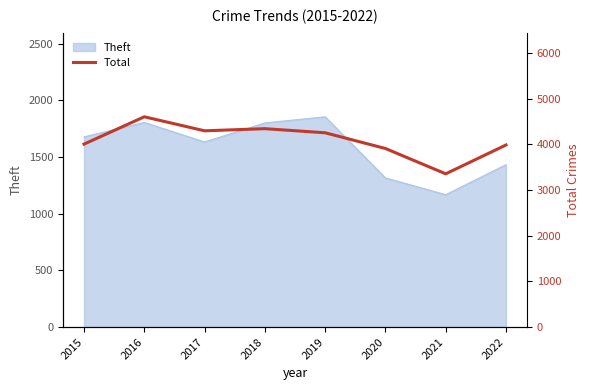

What is the sum of all values?

32734